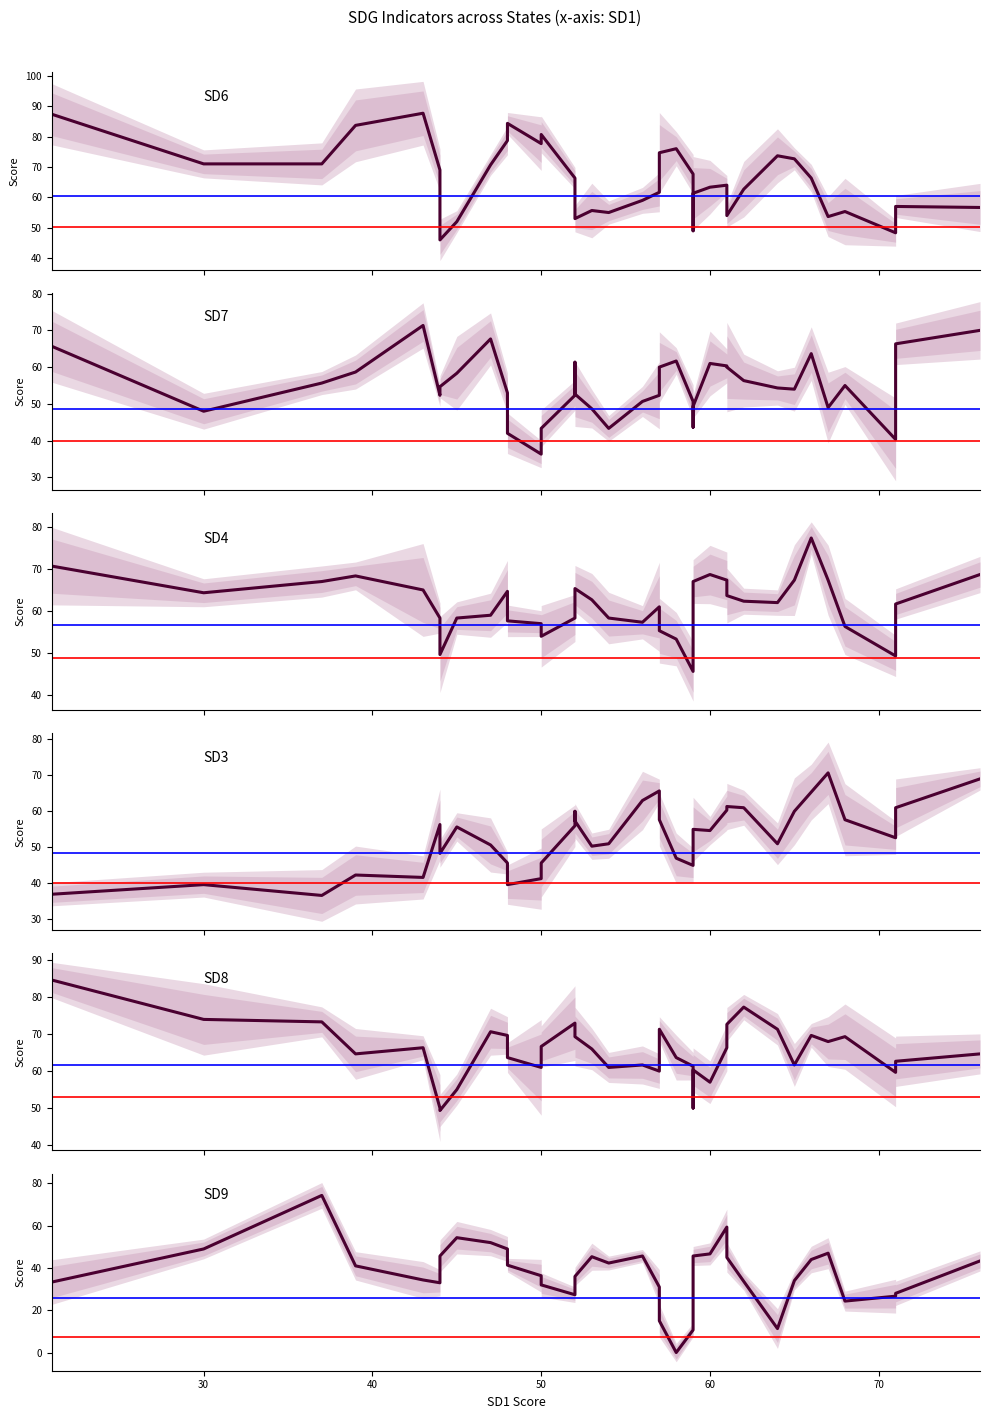

The SD3 series shows 12.1 at 30. True or false?

False